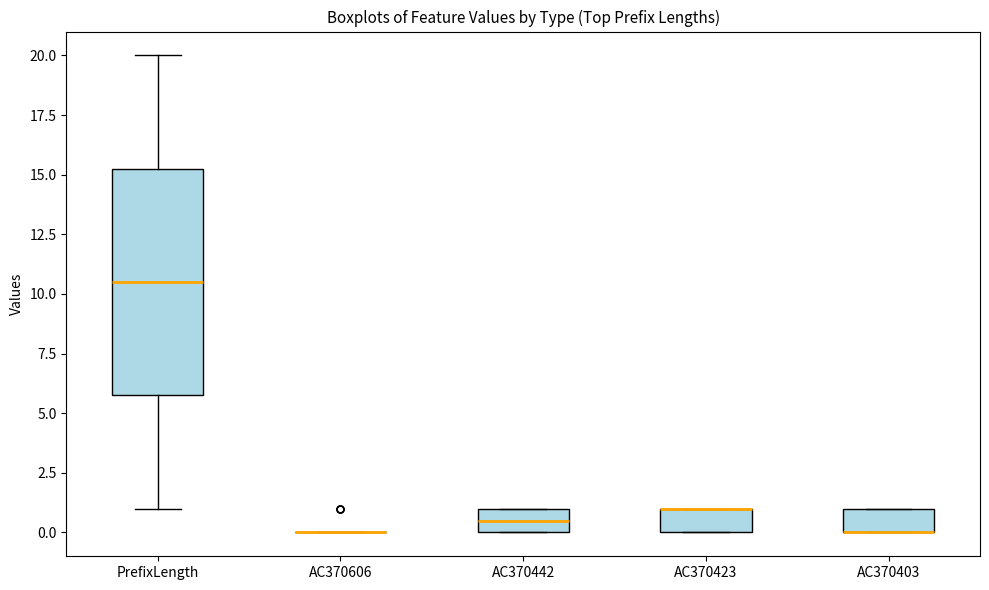

Reading left to right, read every box against the y-axis: the position of its median line, the range the box covers, and the ends of its whiskers. The values are not printed on the chart, so give them approximately, as read against the axis.

PrefixLength: median 10.5, box 6.0 to 15.5, whiskers 1.0 to 20.0
AC370606: box collapsed to a line at 0.0, whiskers 0.0 to 0.0
AC370442: median 0.5, box 0.0 to 1.0, whiskers 0.0 to 1.0
AC370423: median 1.0 (drawn on the box's upper edge), box 0.0 to 1.0, whiskers 0.0 to 1.0
AC370403: median 0.0 (drawn on the box's lower edge), box 0.0 to 1.0, whiskers 0.0 to 1.0